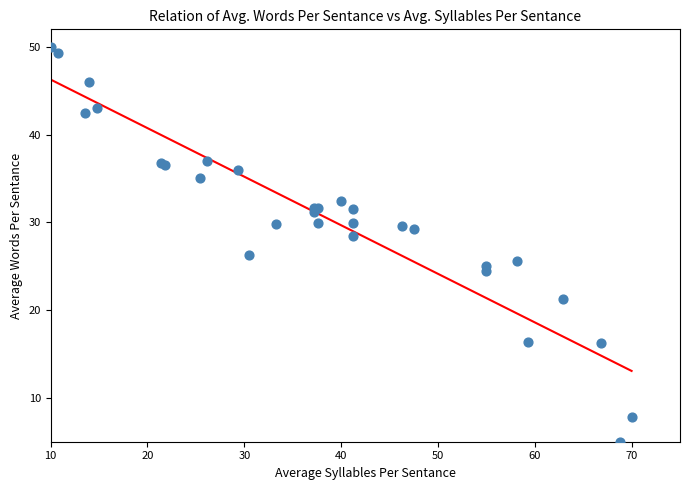

What Y value in the scatter plot is closest to 27?

26.3